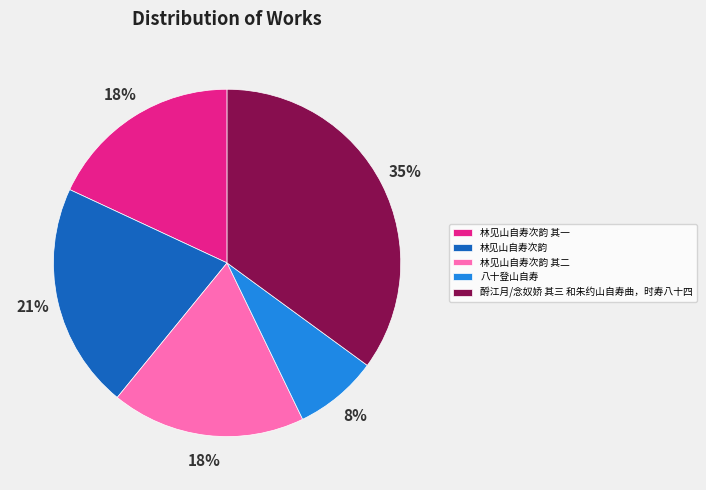

Is it true that 八十登山自寿 is 8% of the pie?

True